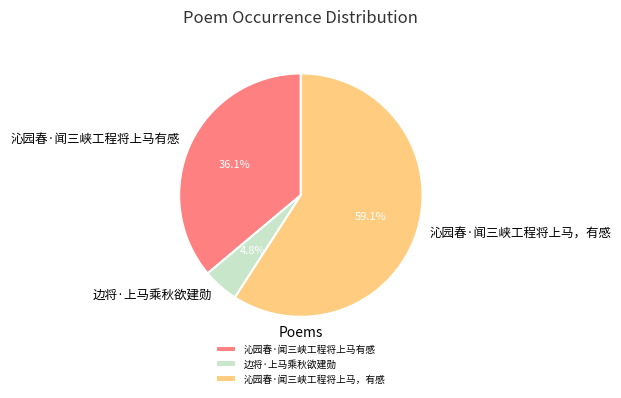

Which slice is the smallest?

边将·上马乘秋欲建勋